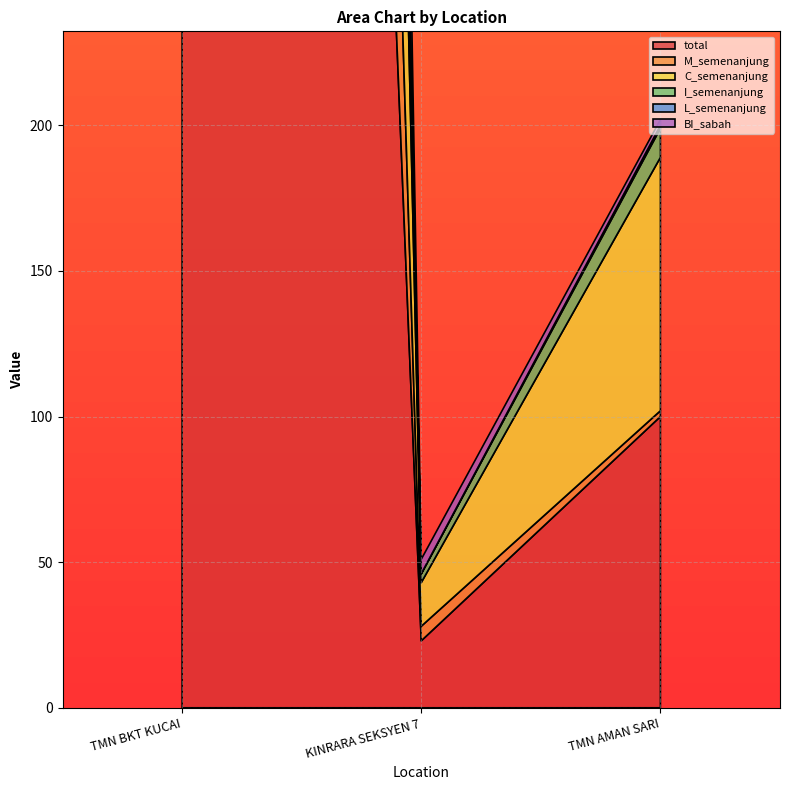

Reading right to left, extract all data points from this chart.

total: 100	23	2037
M_semenanjung: 2	5	630
C_semenanjung: 87	15	955
I_semenanjung: 10	3	438
L_semenanjung: 1	0	13
BI_sabah: 2	5	630